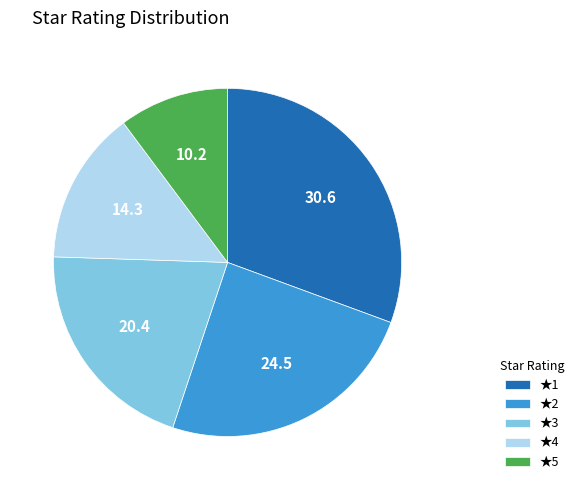

Is there any slice that represents more than half of the pie?

No